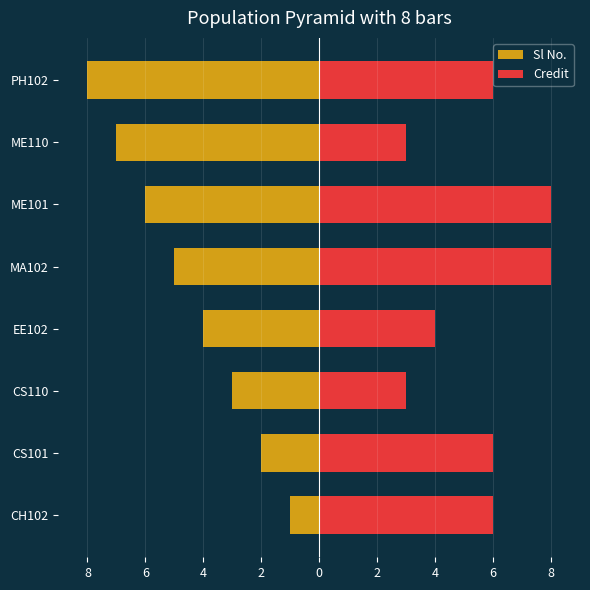

Rank the series by their average value, from lowest to highest.

Sl No., Credit